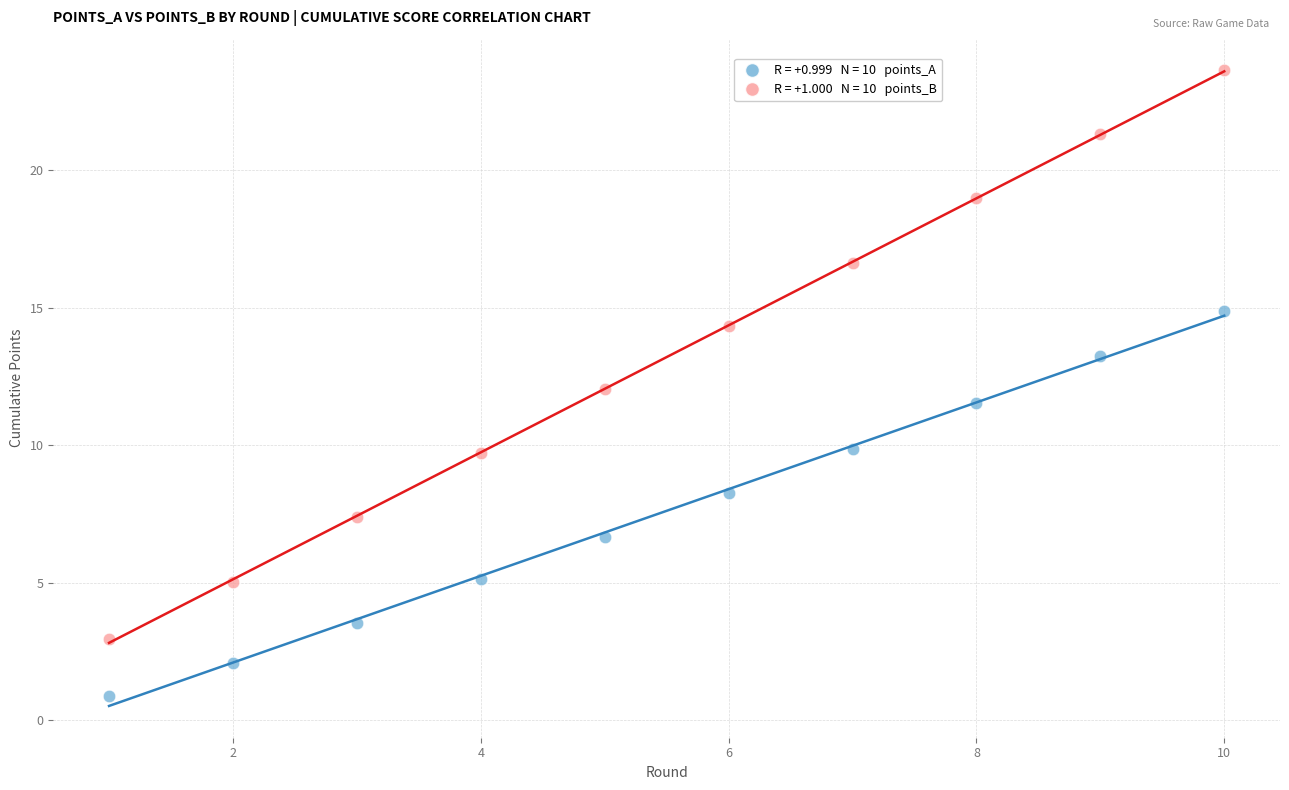

Across all data points, what is the range of X values (max minus min)?

9.0